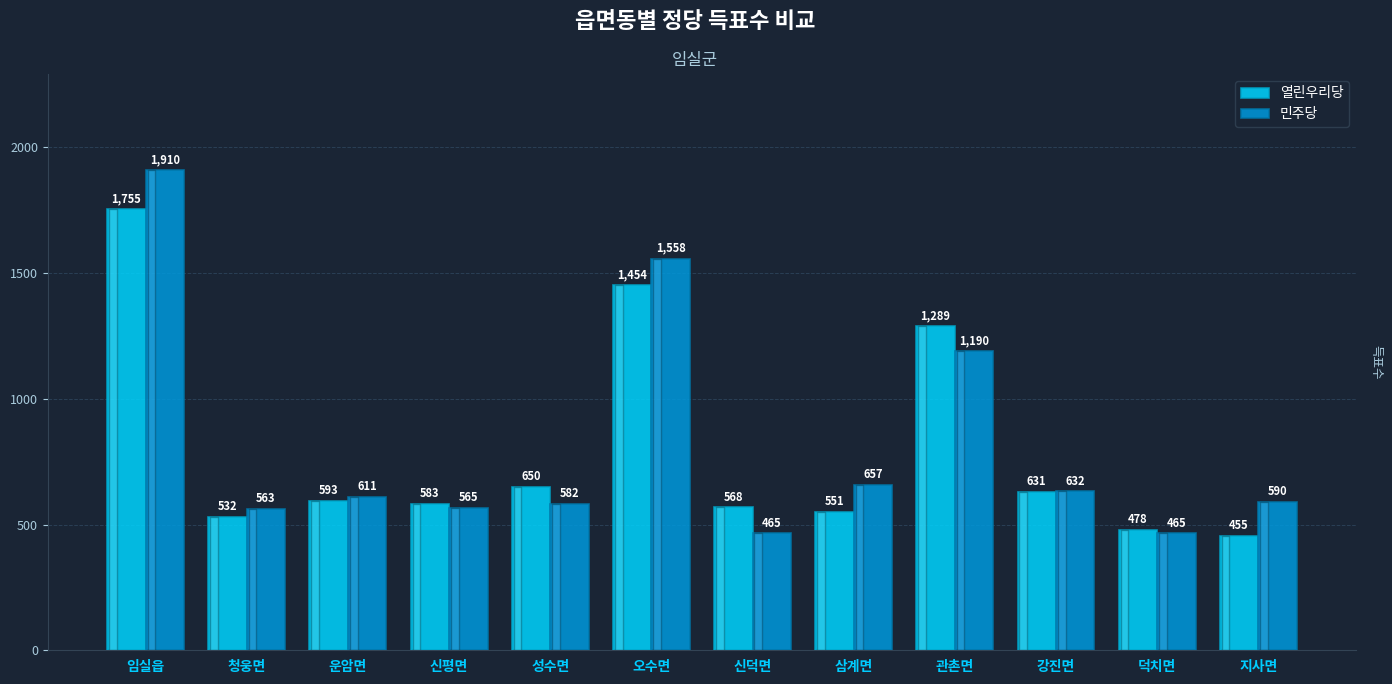

What is the sum of the 민주당 values at 오수면 and 신평면?

2123